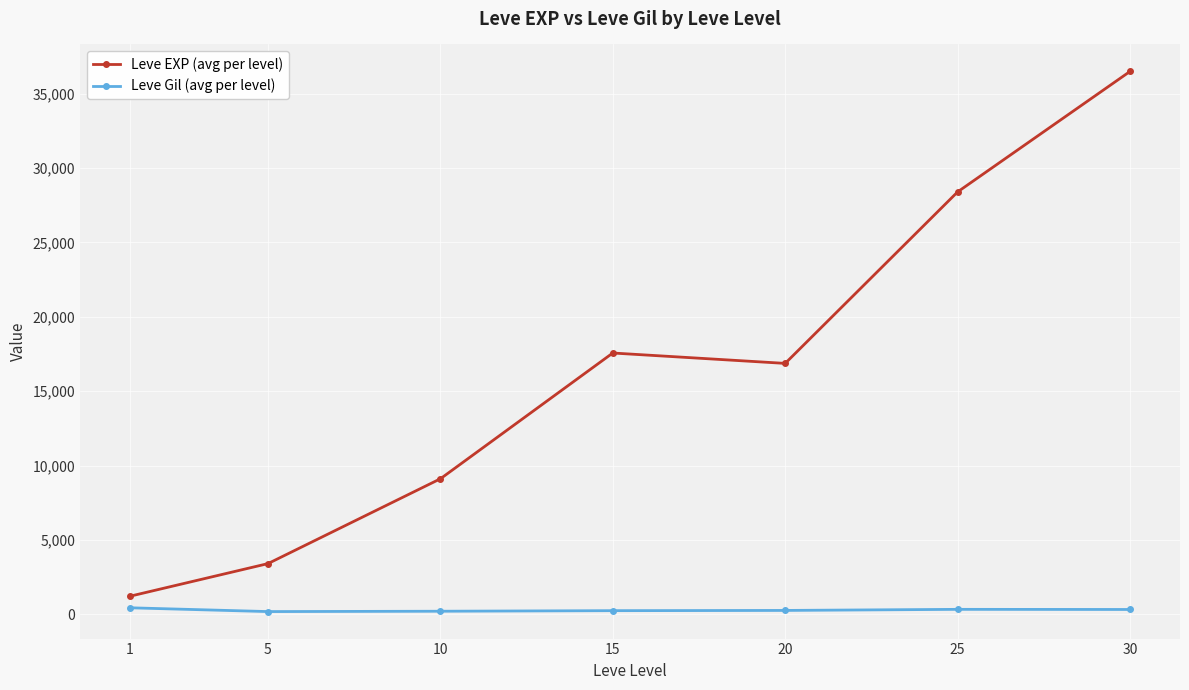

Is this an area chart (filled region under the line)?

No